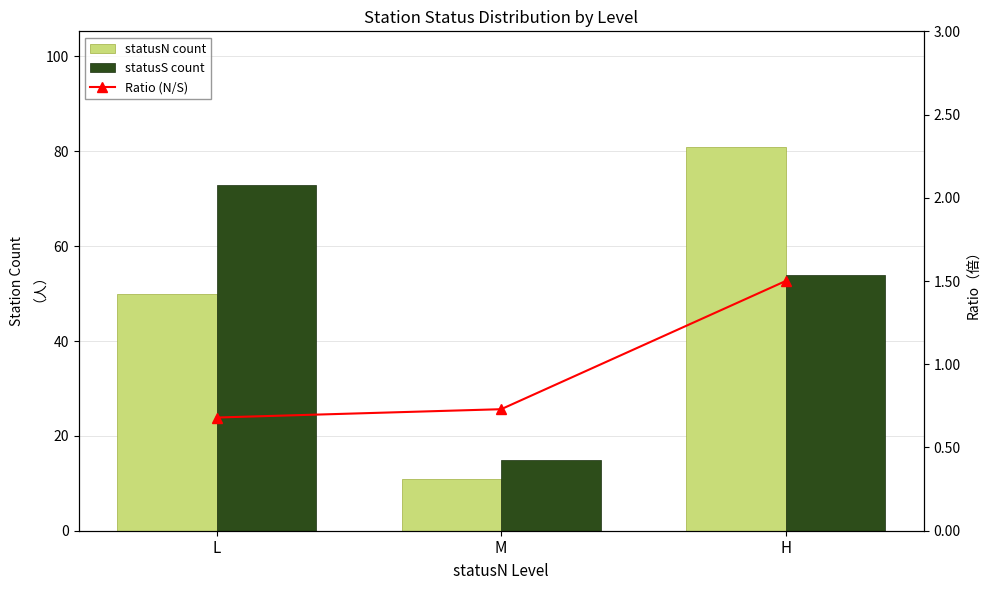

Which series has the largest range (max minus min)?

statusN count